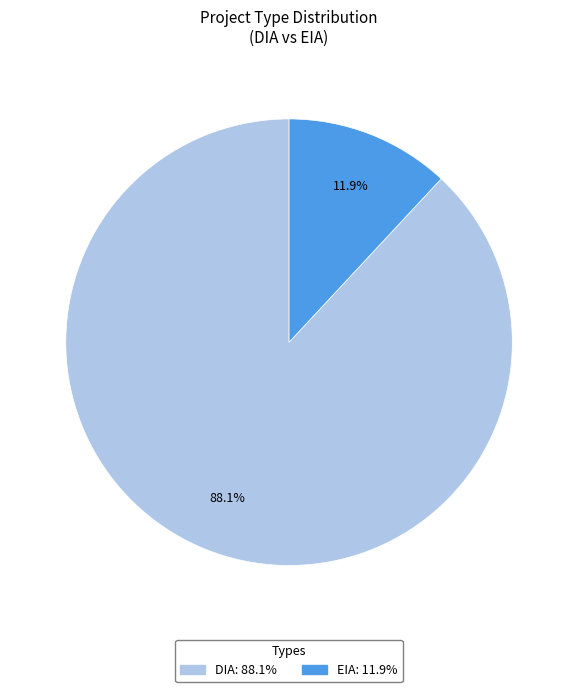

To the nearest percent, what is the combined percentage of DIA and EIA?

100%